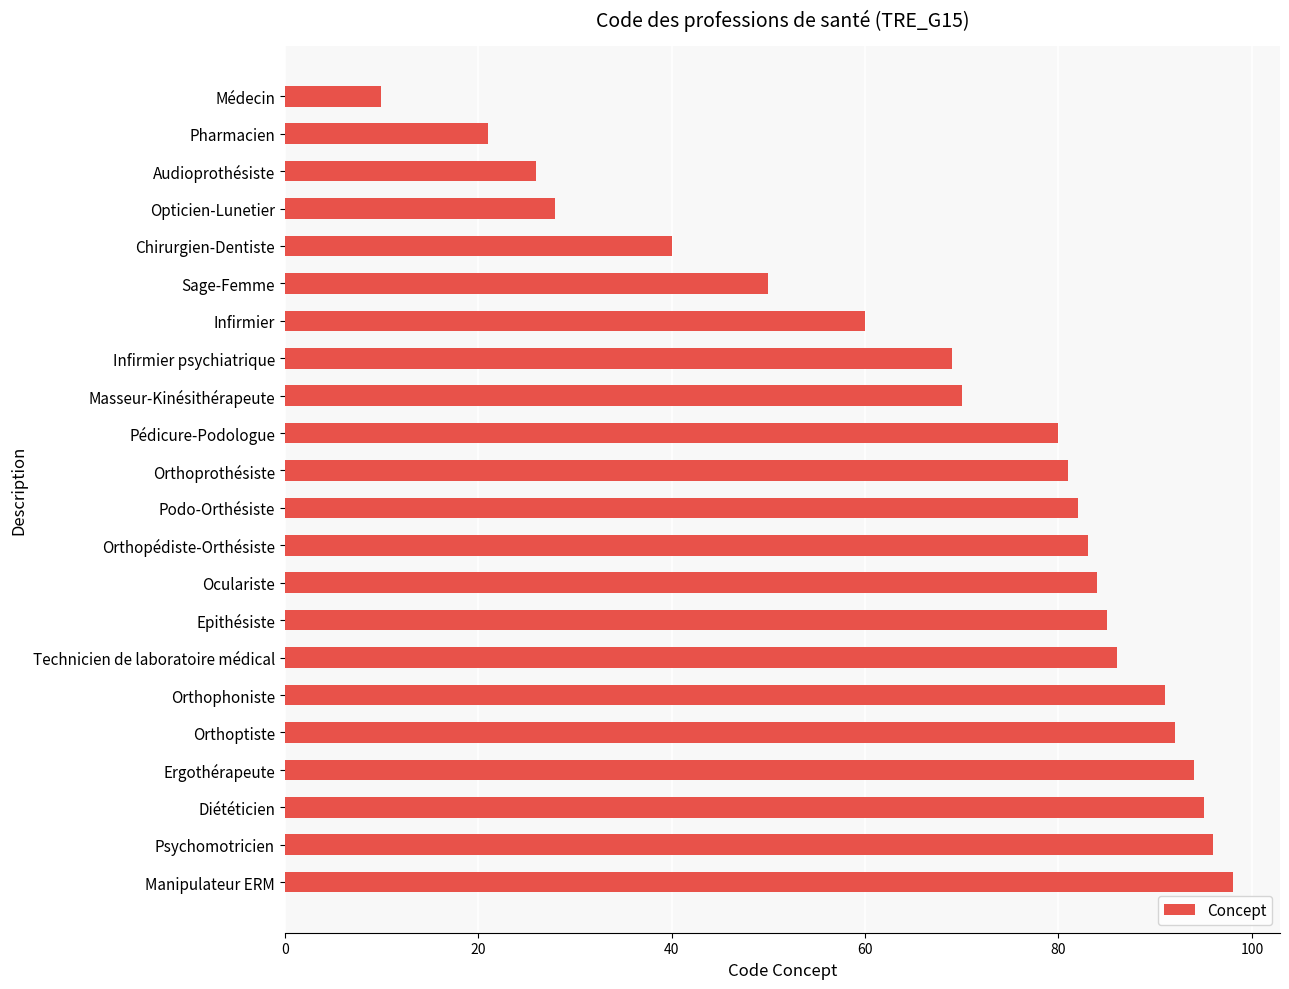

Does the chart contain stacked bars?

No